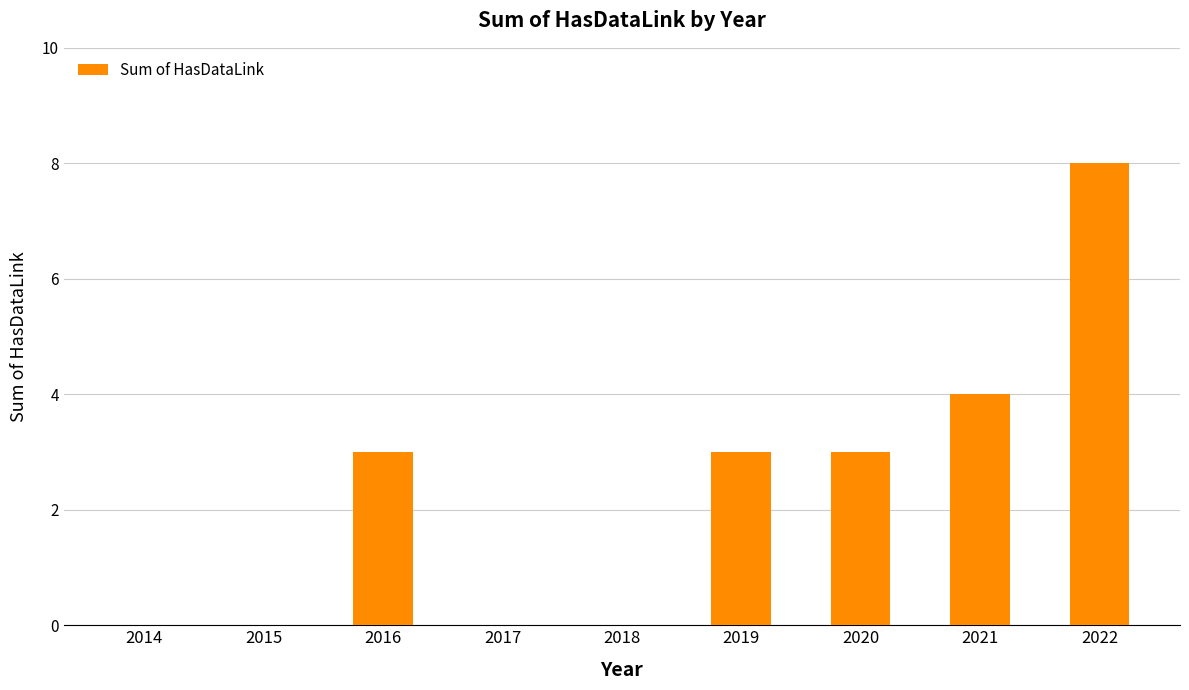

What is the sum of the values at 2022 and 2018?

8